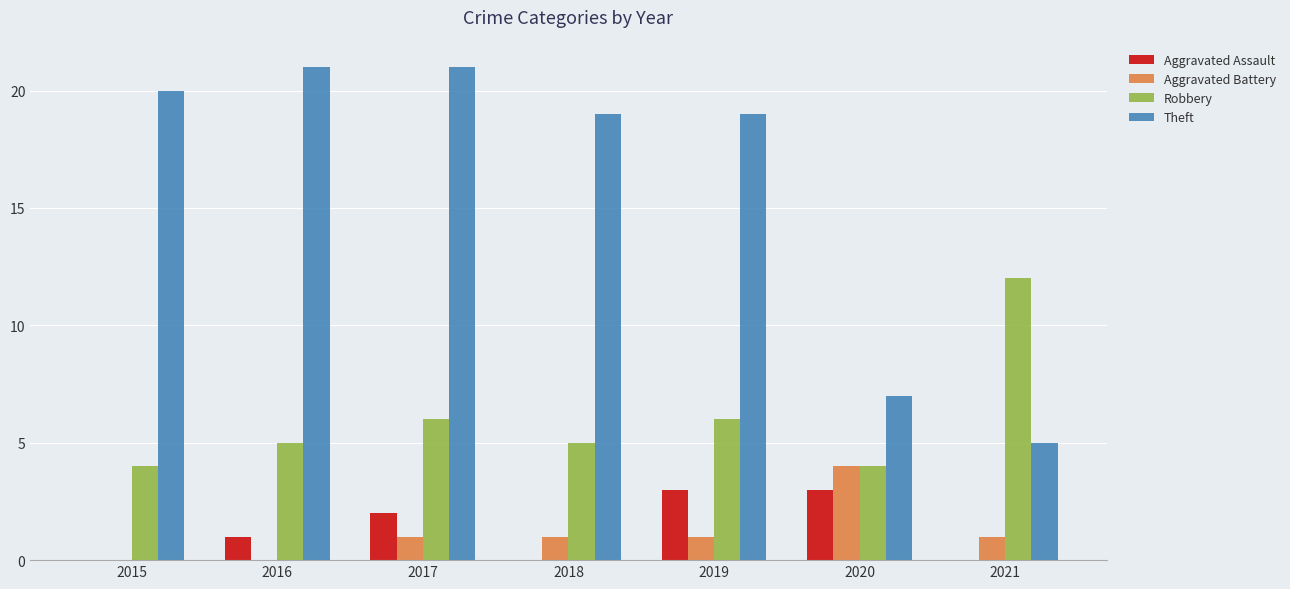

What is the highest value of the Aggravated Battery series?

4